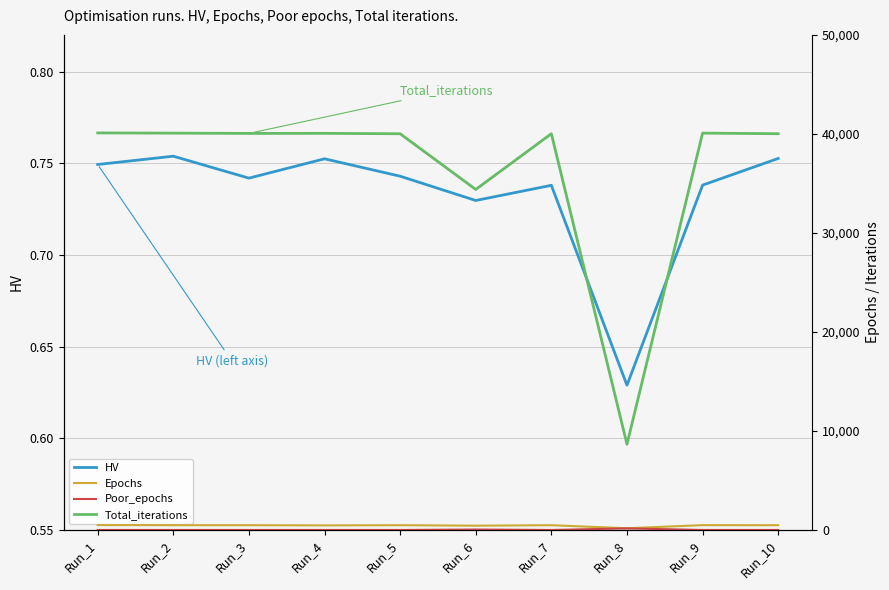

How many lines are shown in the chart?

4